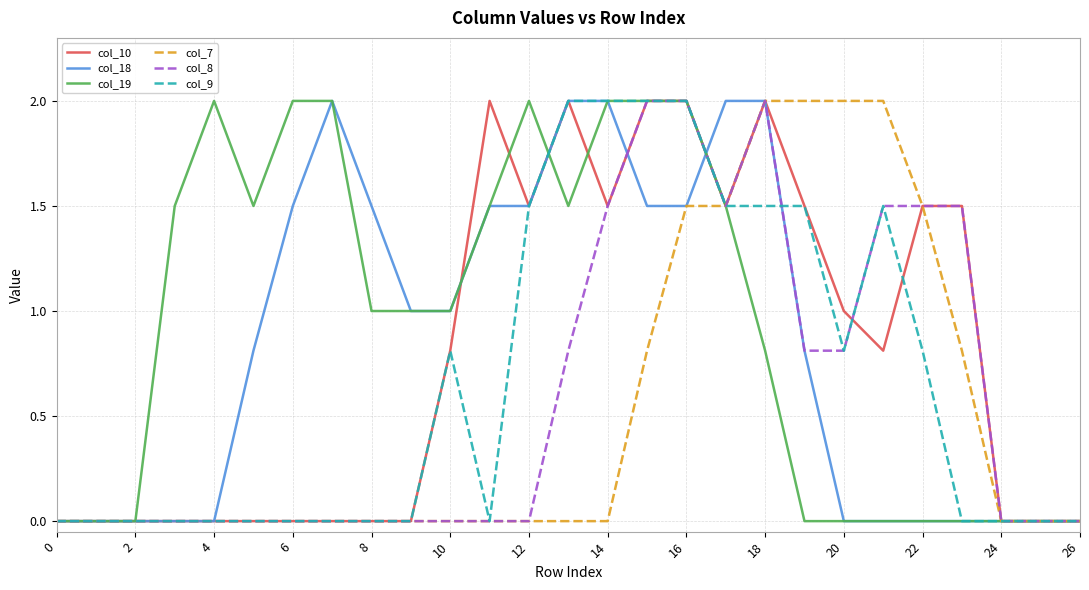

What is the maximum value shown in the chart?

2.0